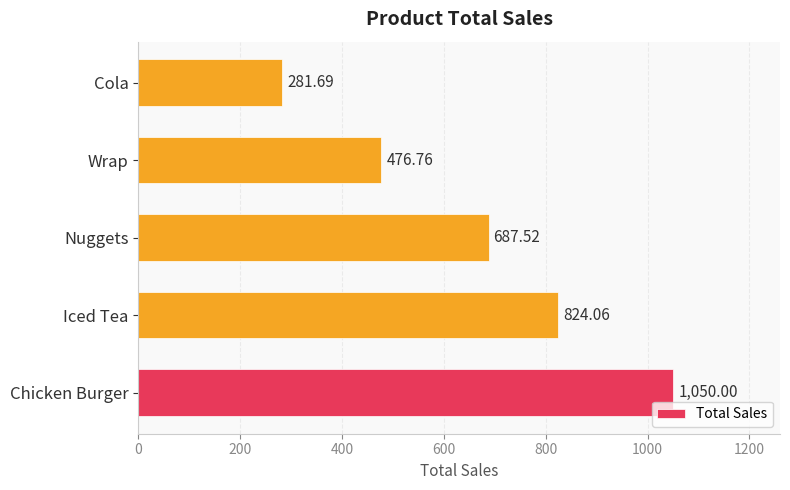

Does the chart contain any negative values?

No